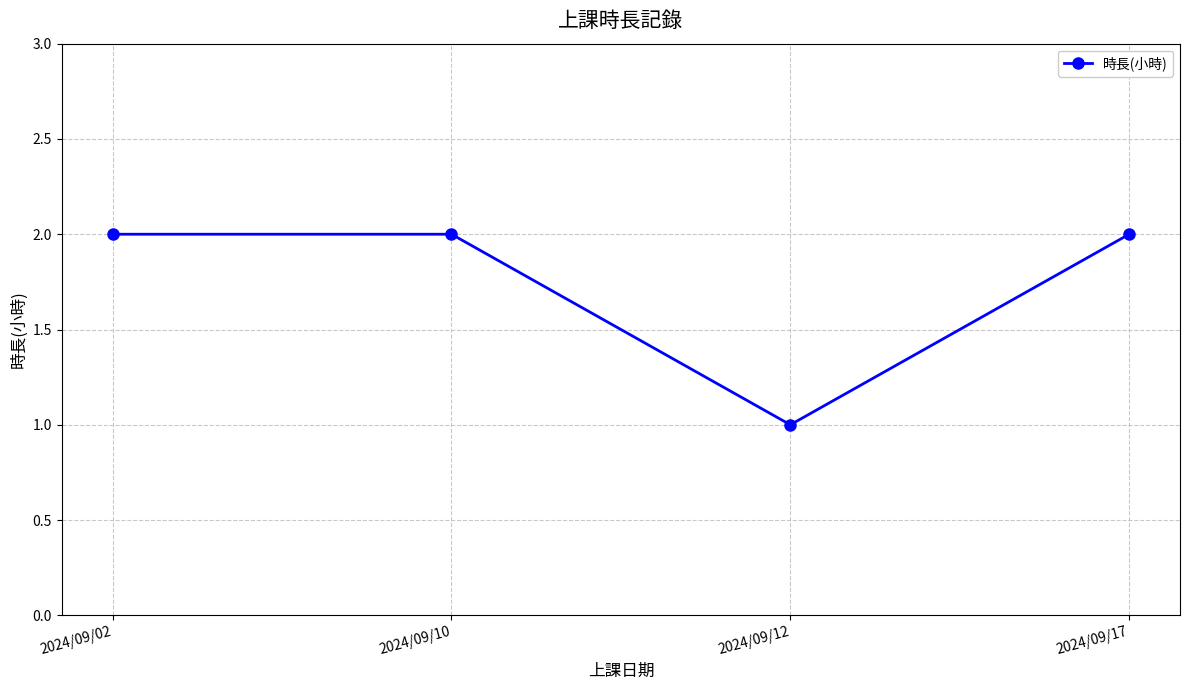

Reading right to left, what are all the values shown in this chart?

2	1	2	2